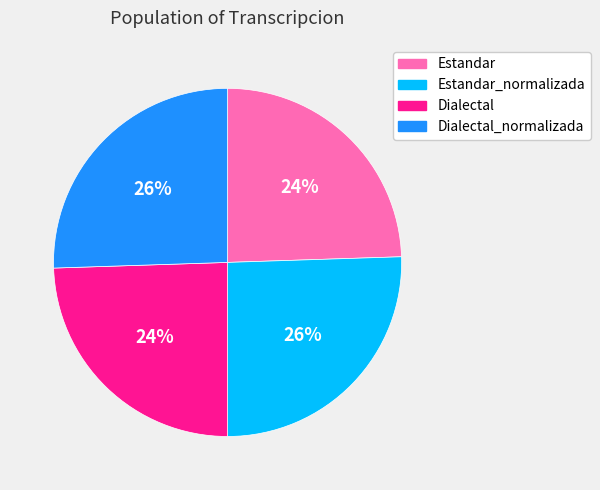

To the nearest percent, what is the average slice percentage?

25%